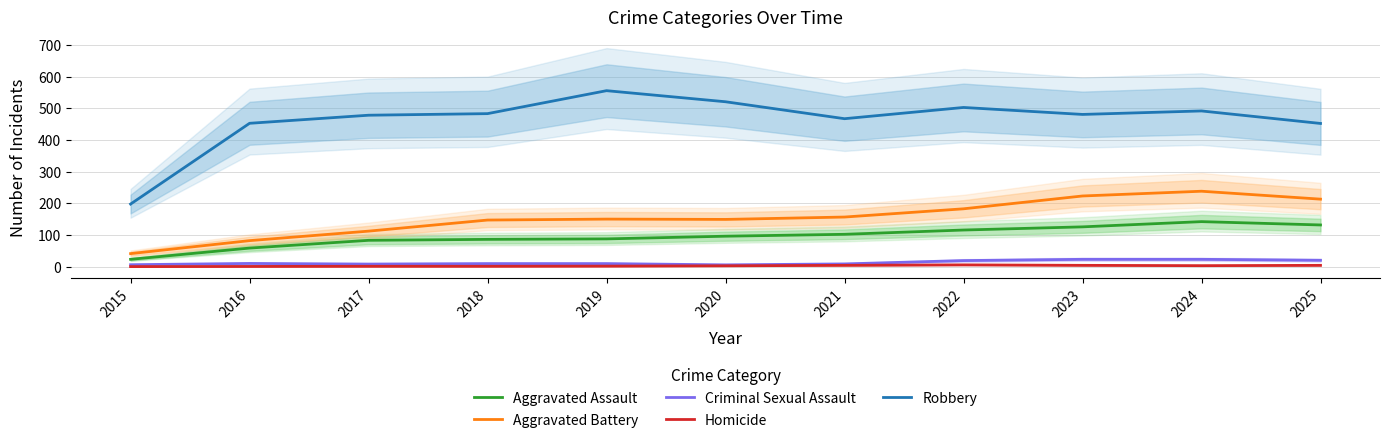

What is the difference between the second highest and minimum values in the Aggravated Assault series?

108.5